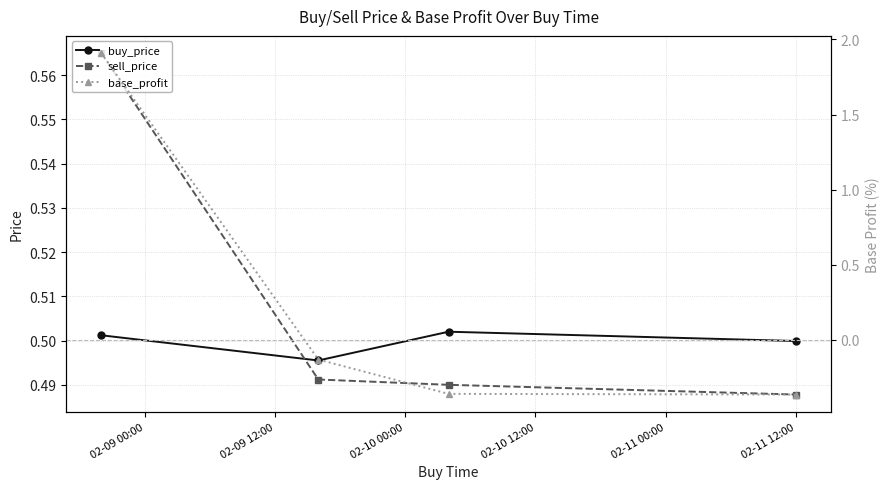

True or false: buy_price has more than 1 interior local peaks.

False